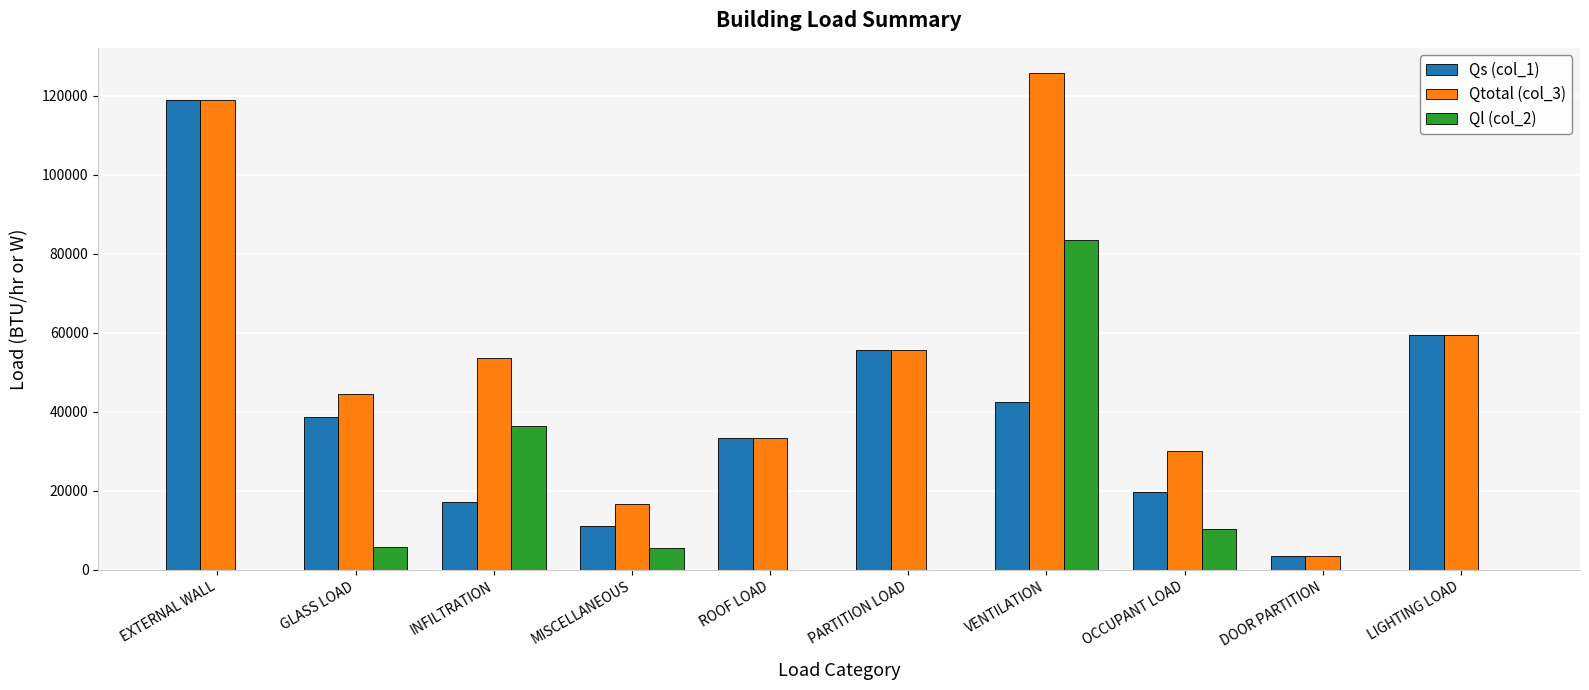

Which series has the largest range (max minus min)?

Qtotal (col_3)